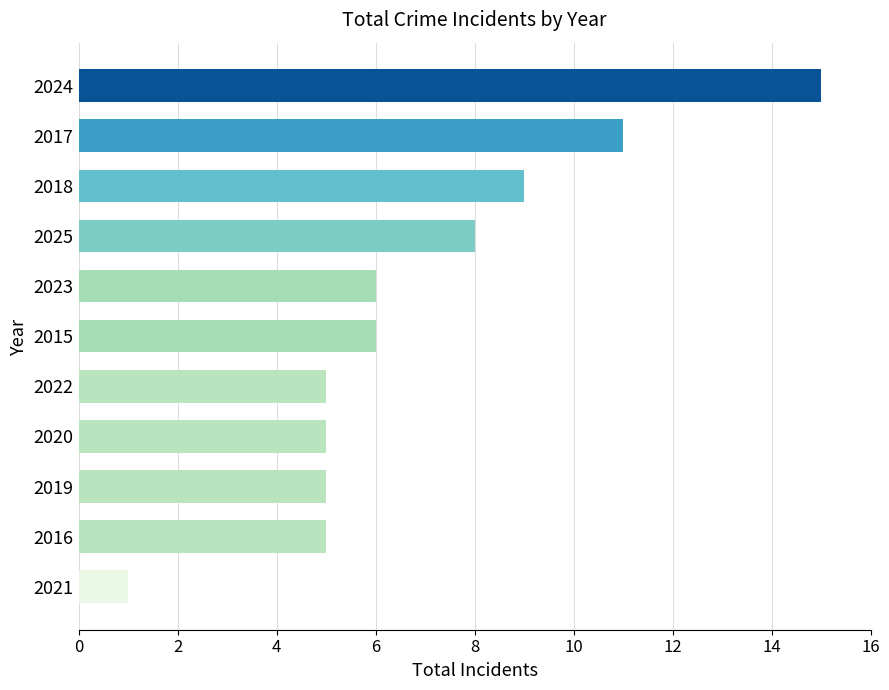

How many data points are less than 6?

5